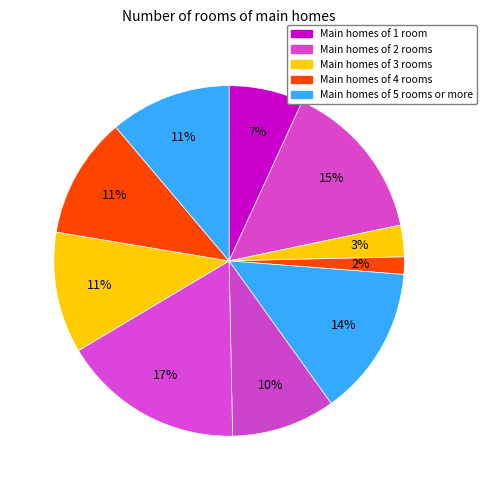

How many slices are in this pie chart?

10